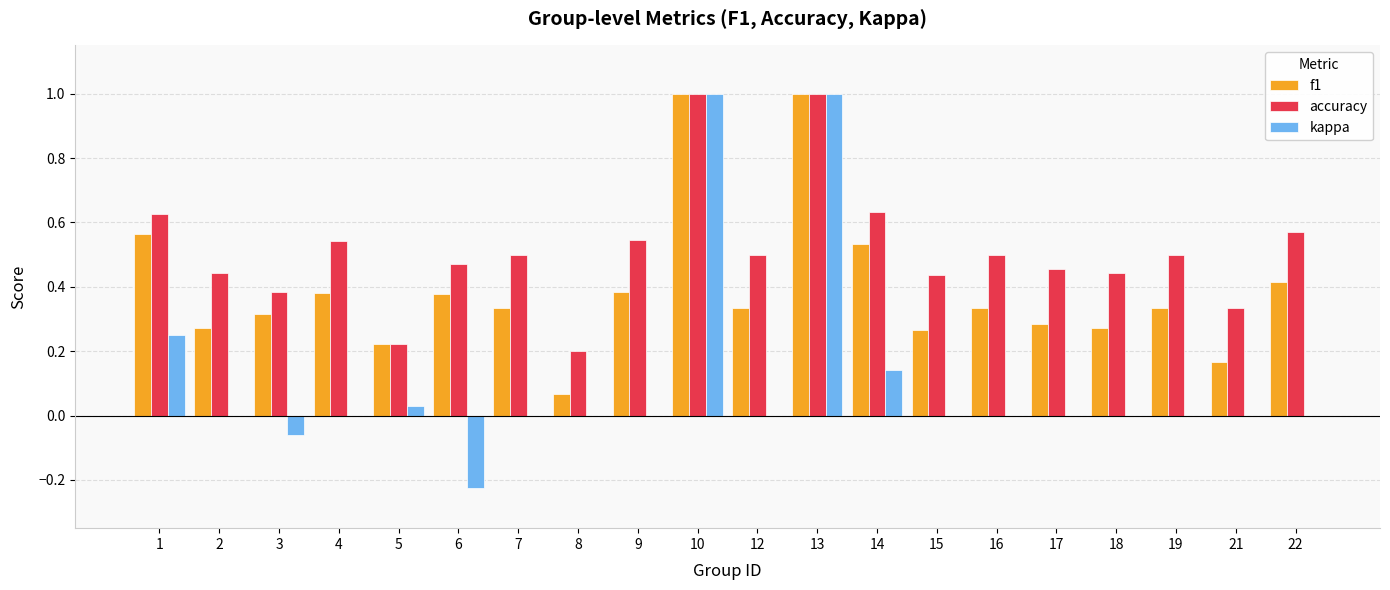

Is the value of kappa at 3 greater than the value of accuracy at 3?

No